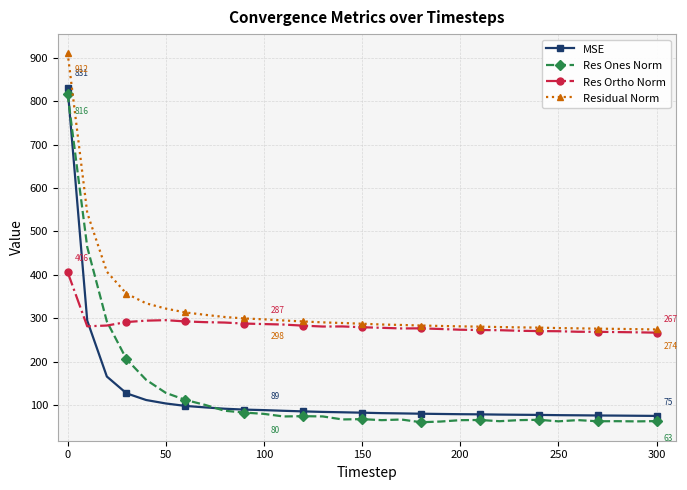

True or false: MSE and Residual Norm intersect in this chart.

False